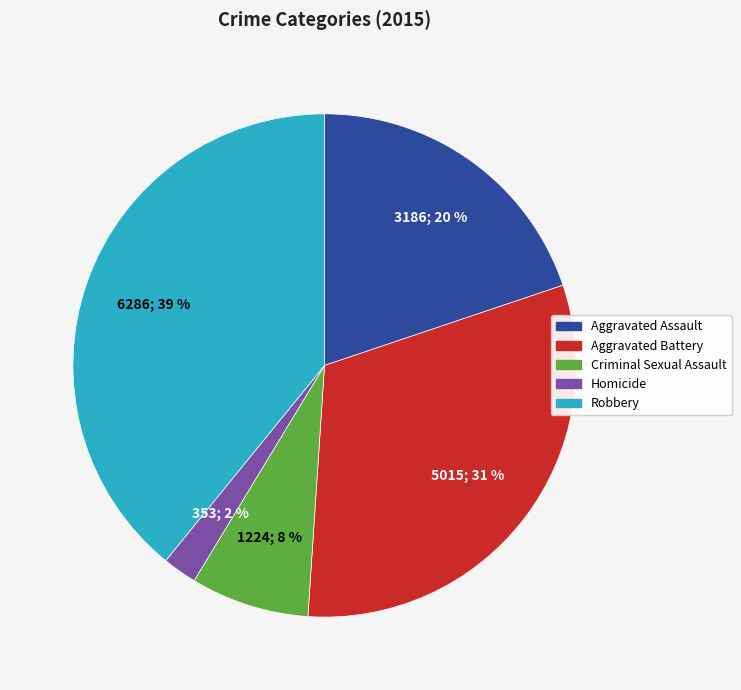

To the nearest percent, what is the average slice percentage?

20%